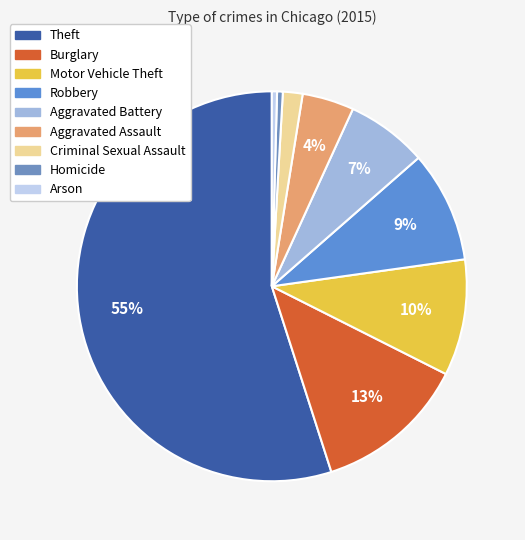

True or false: Motor Vehicle Theft accounts for 10% of the total.

True